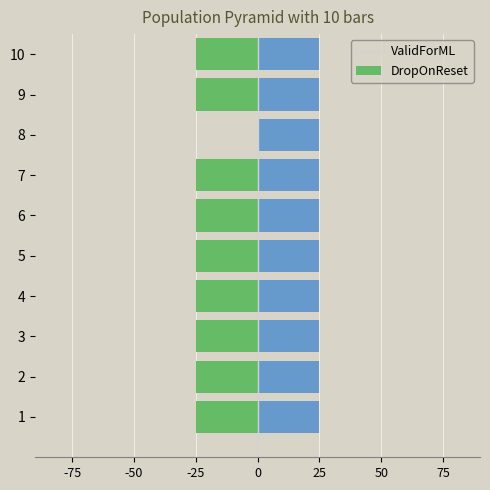

List the series in order of their overall mean, highest first.

ValidForML, DropOnReset